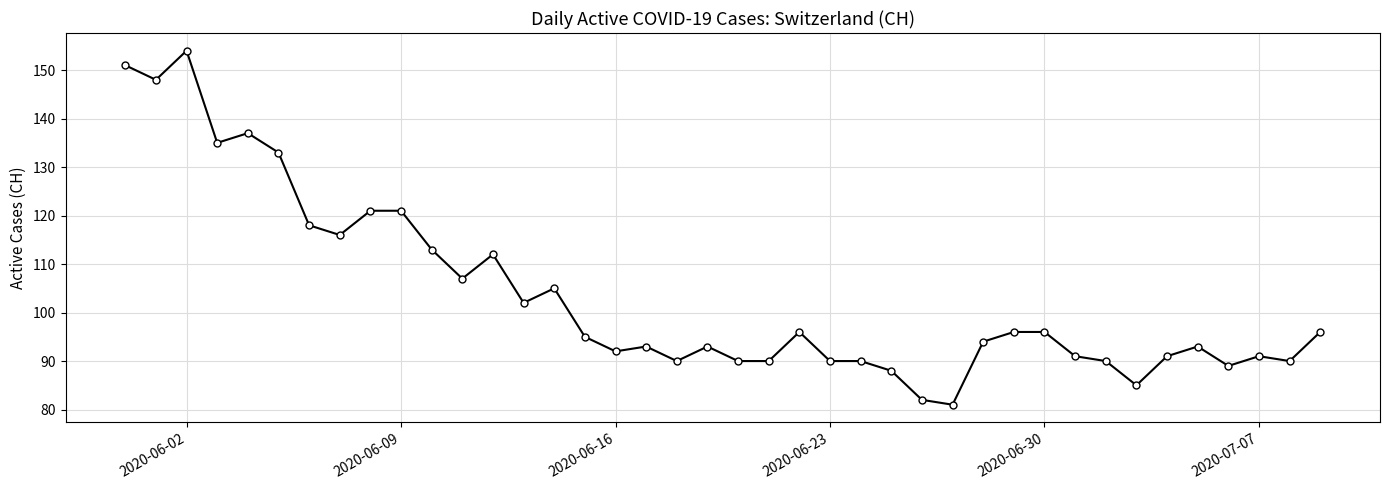

What is the greatest value displayed?

154